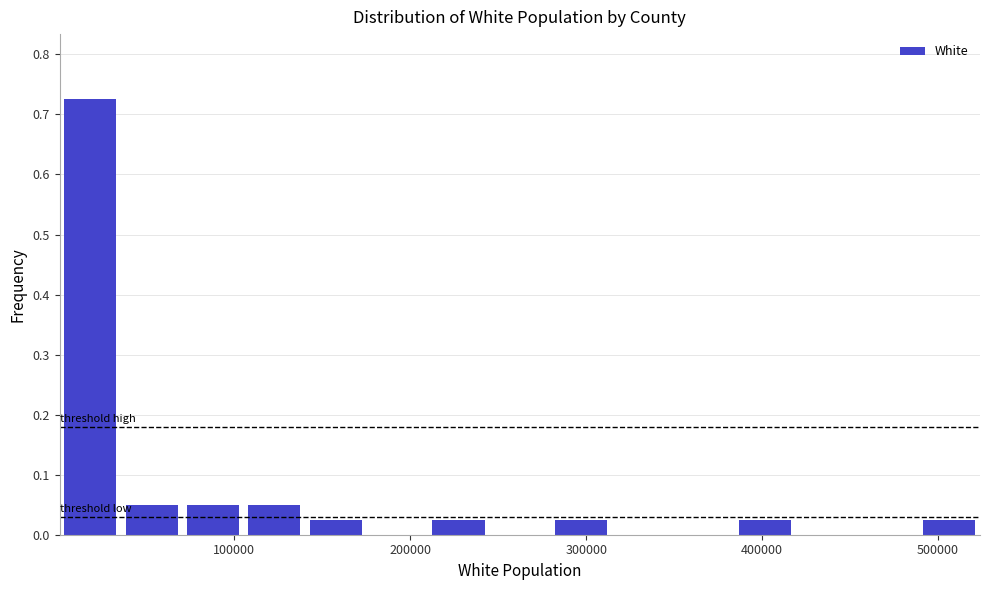

Around what value on the x-axis is the tallest bar? Give the approximate position of its centre, as read against the axis.

20000